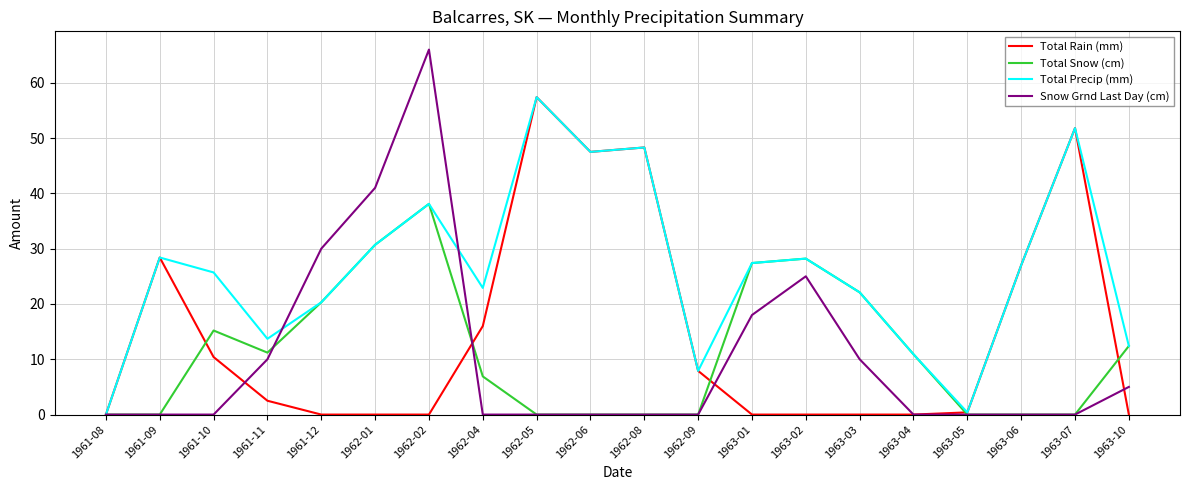

What is the spread (max minus min) of values at 1963-01?

27.4